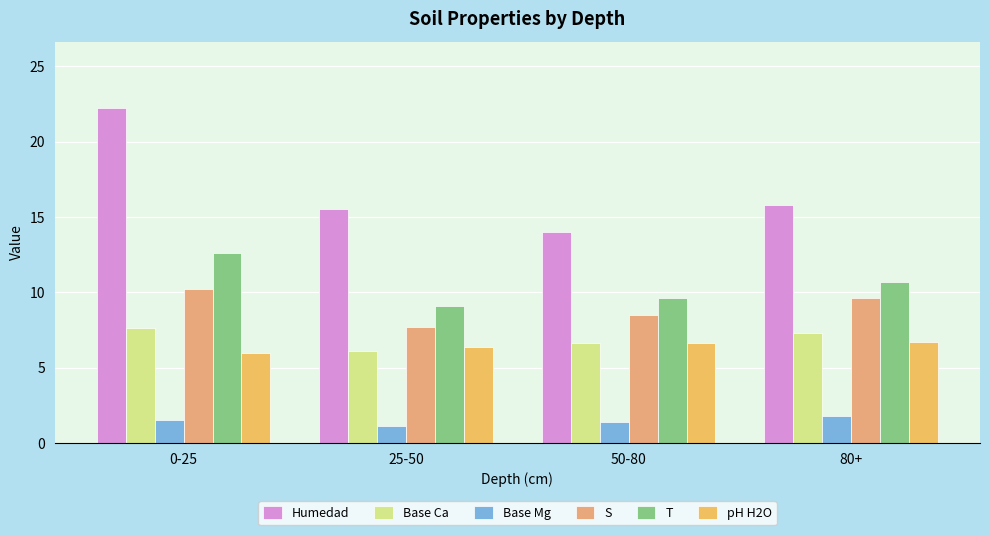

How many bars are there in each group?

6